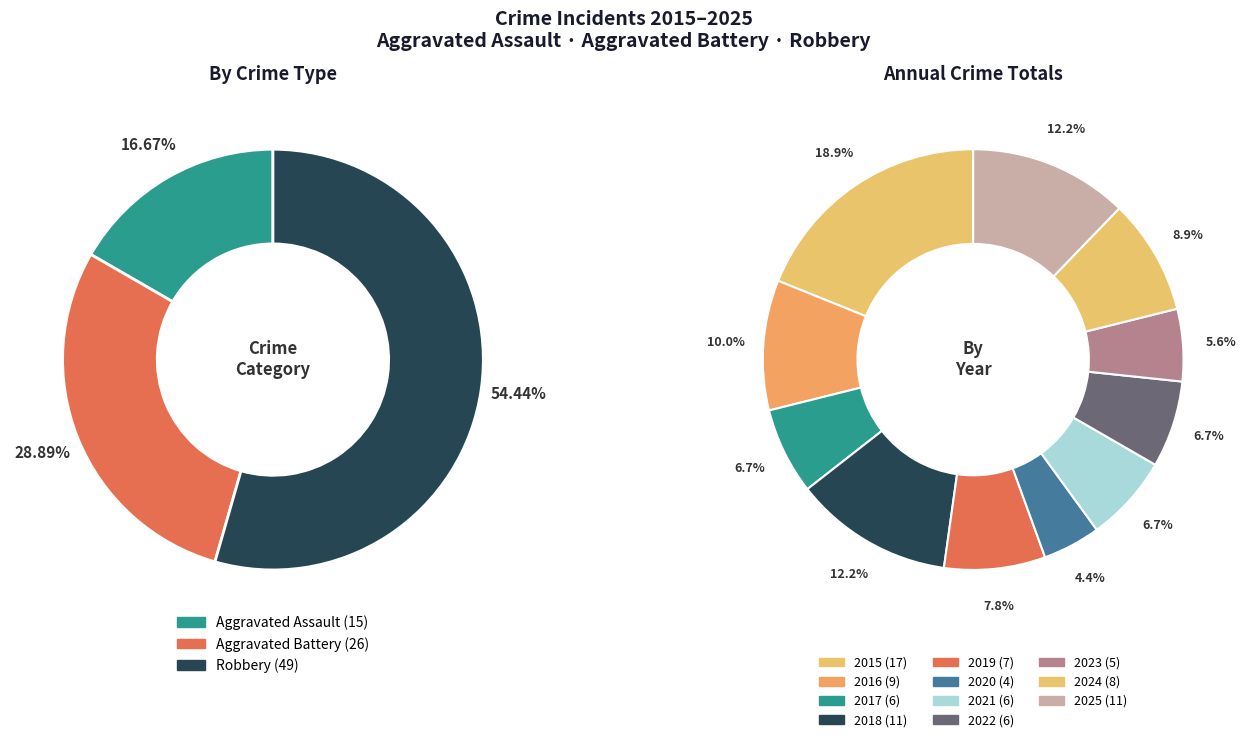

Between 2020 and 2024, which is larger?

2024